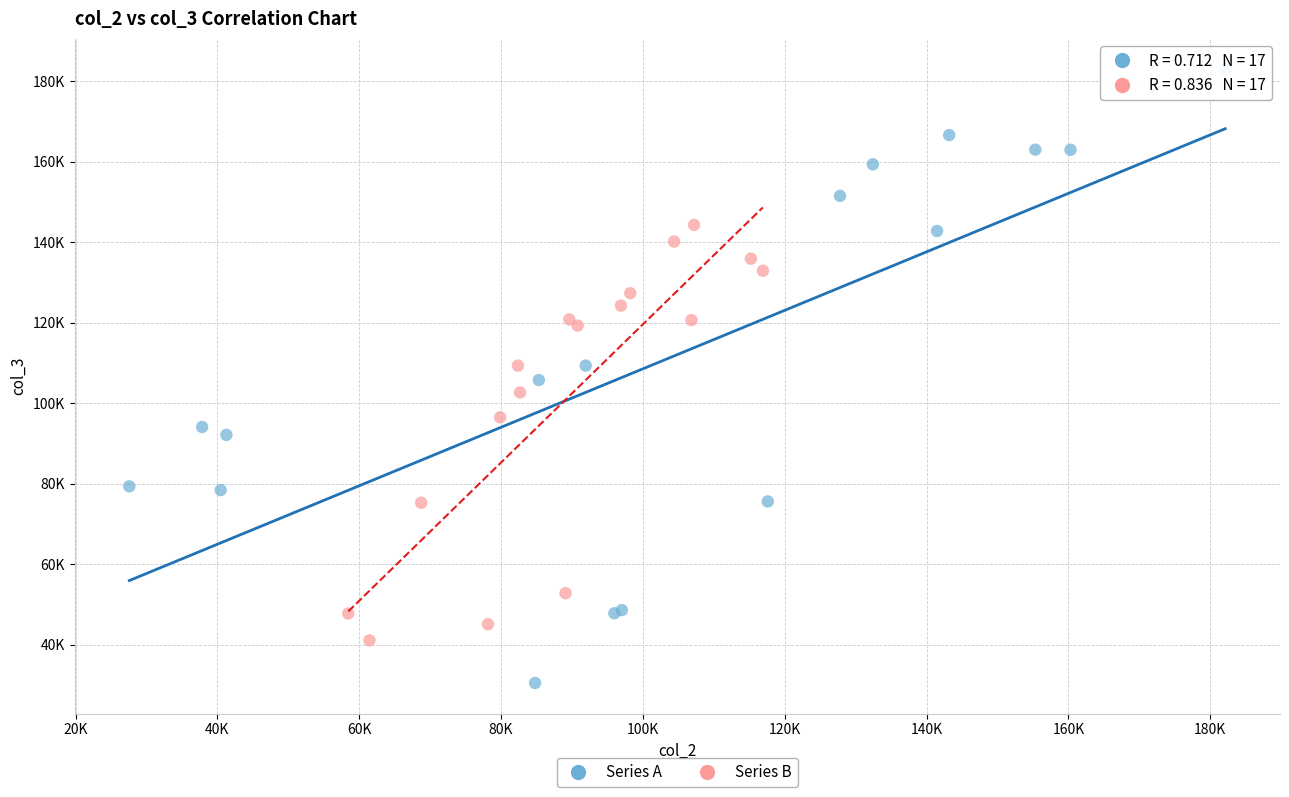

What are all the series names shown in the legend?

Series A, Series B